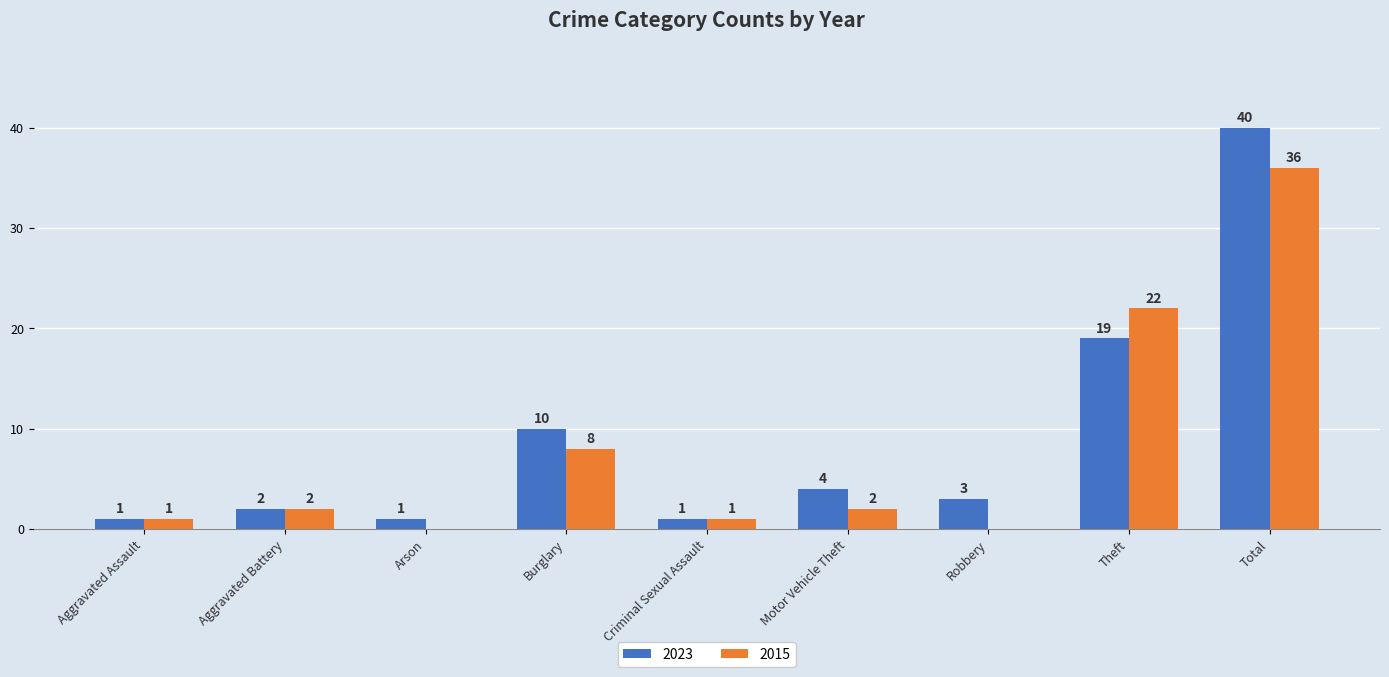

The 2023 series shows 1 at Criminal Sexual Assault. True or false?

True